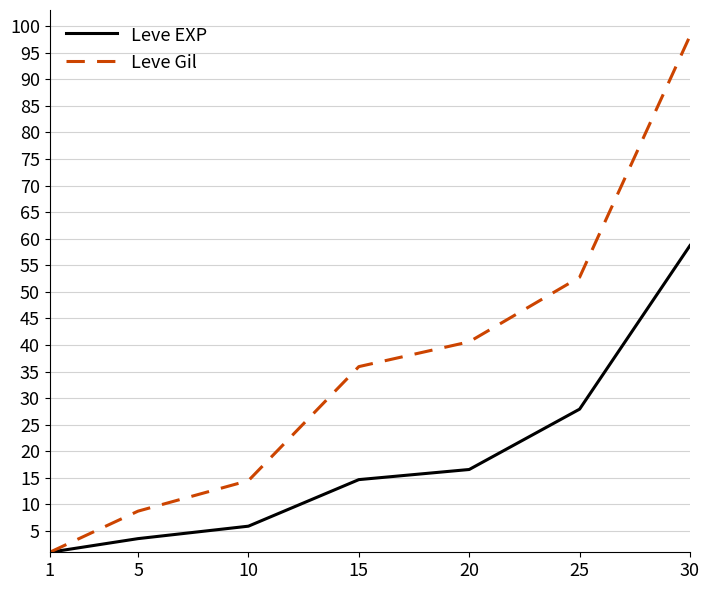

At which category is the sum across all series the highest?

30